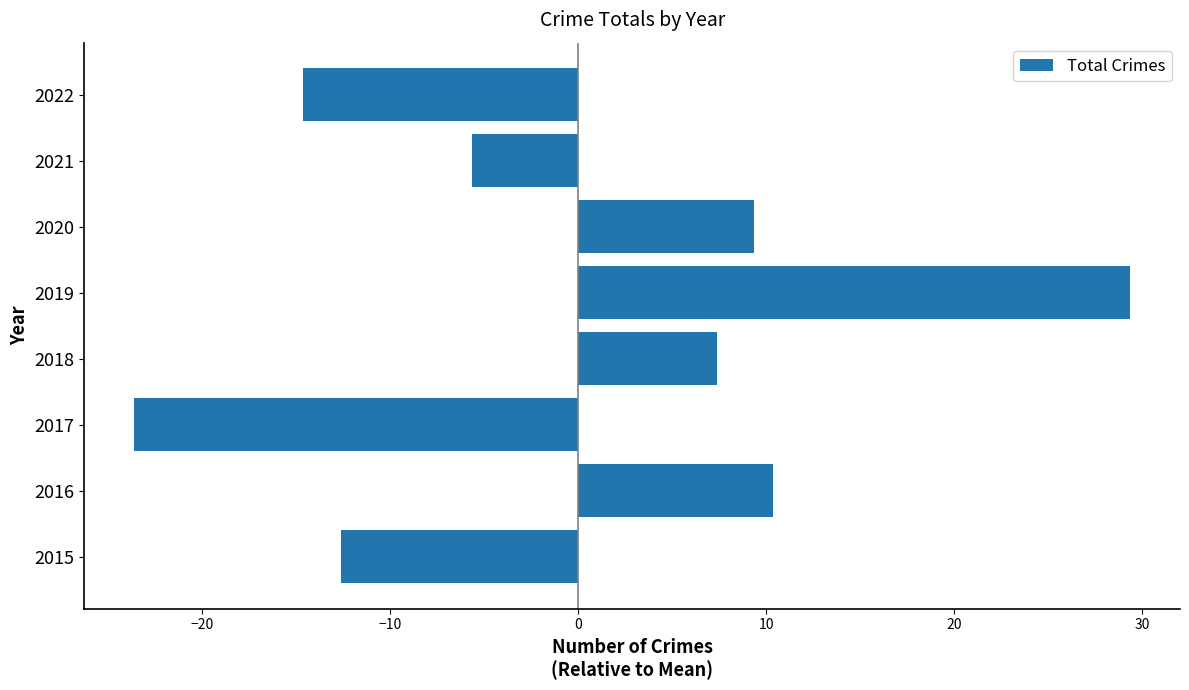

Are the bars grouped side by side (vs. stacked)?

No